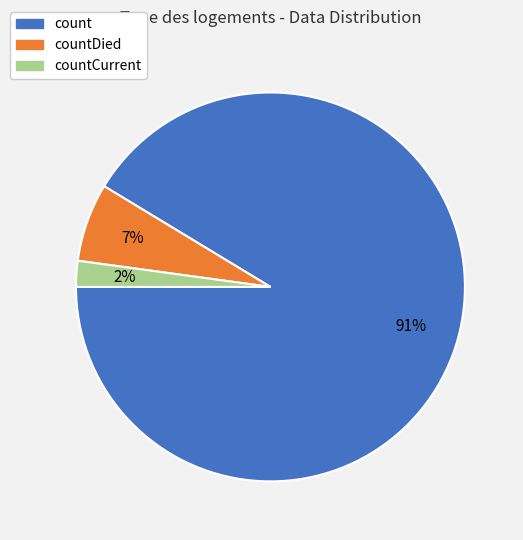

Does any single category account for the majority?

Yes